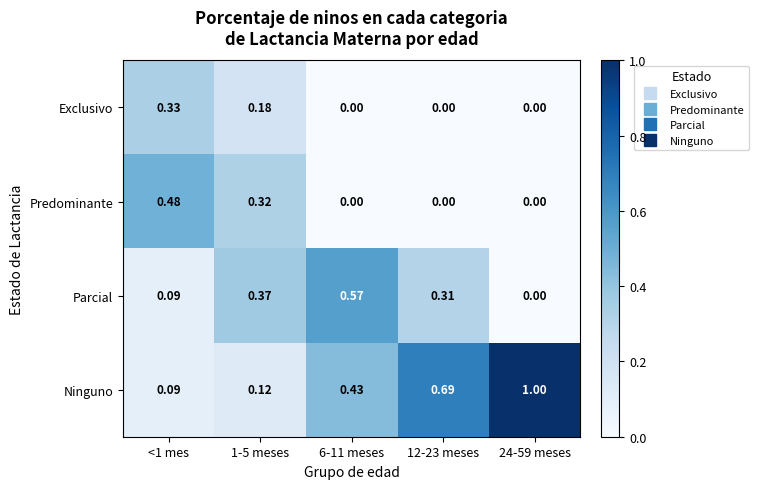

Rank the series by their maximum value, from lowest to highest.

Exclusivo, Predominante, Parcial, Ninguno